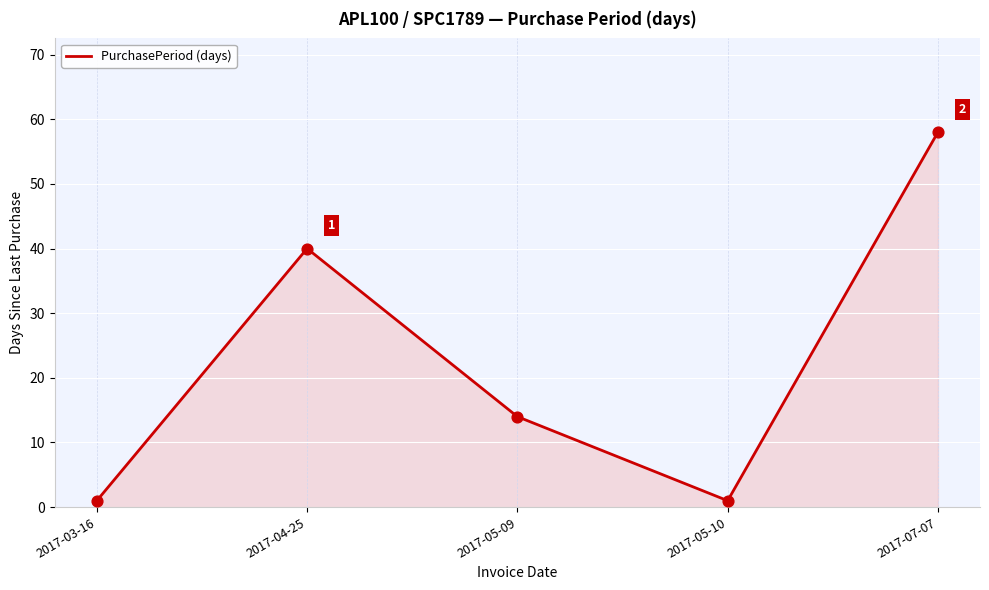

What is the change in value from 2017-04-25 to 2017-05-10?

-39